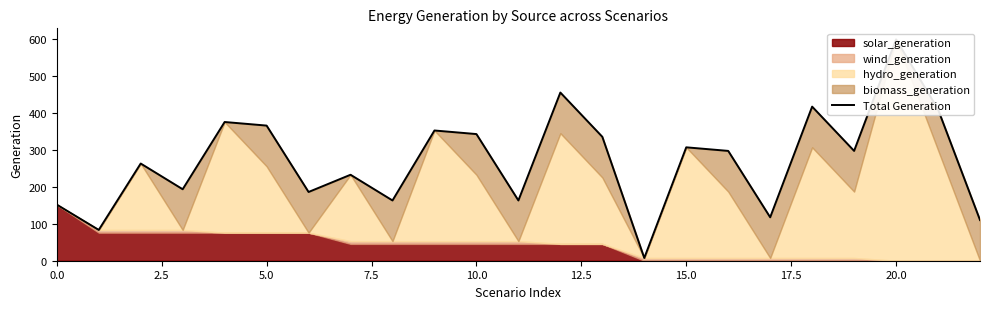

What is the difference between the maximum and minimum values?

590.8